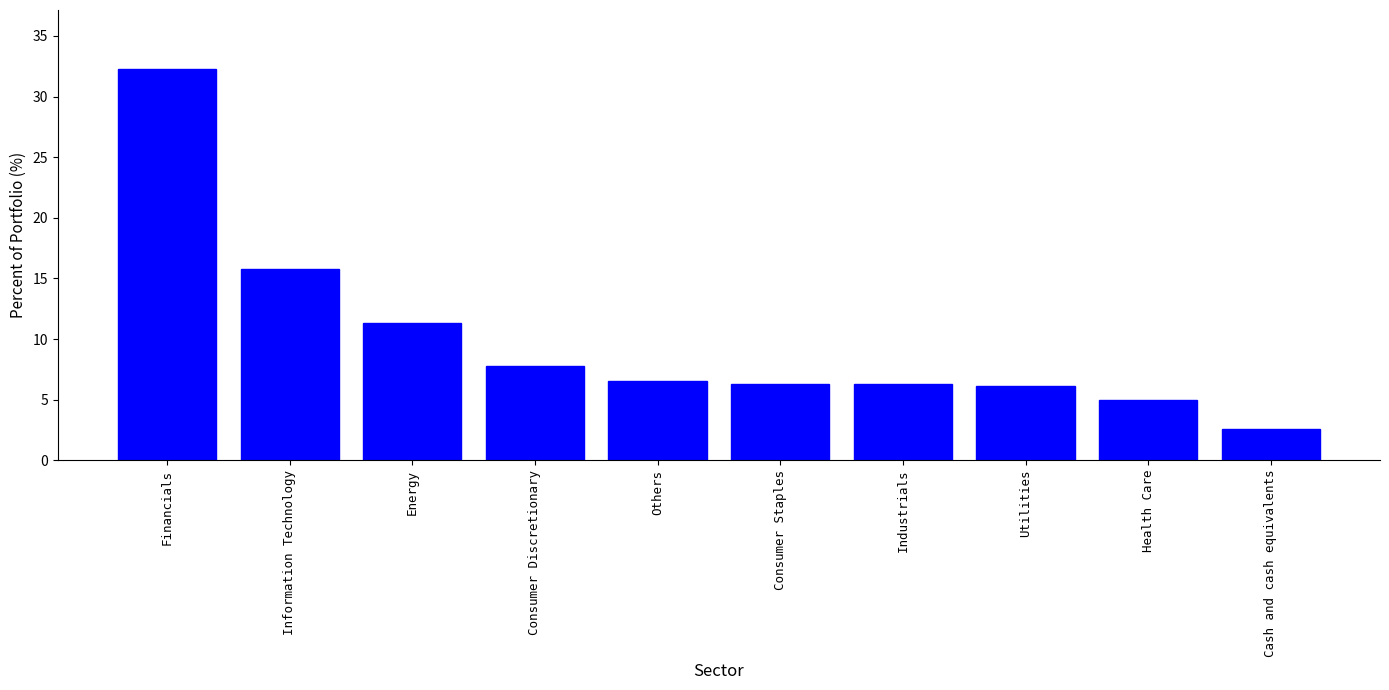

Reading right to left, extract all data points from this chart.

Cash and cash equivalents=2.6	Health Care=5.0	Utilities=6.1	Industrials=6.3	Consumer Staples=6.3	Others=6.5	Consumer Discretionary=7.8	Energy=11.3	Information Technology=15.8	Financials=32.3